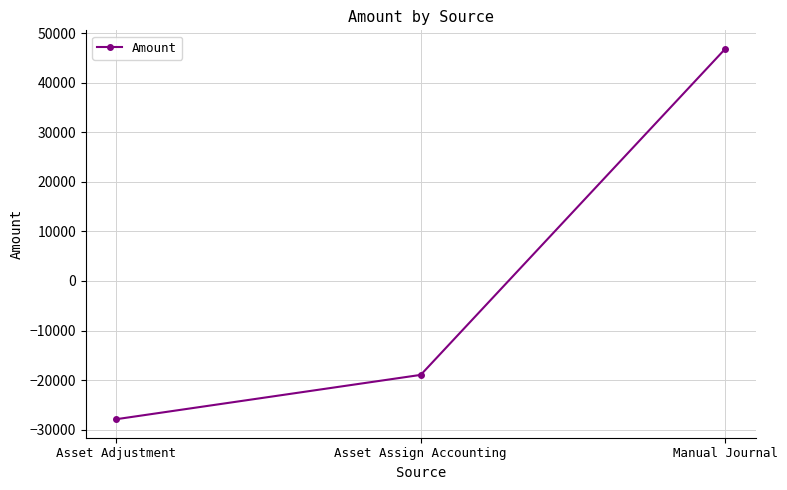

Which has a higher value, Asset Adjustment or Manual Journal?

Manual Journal